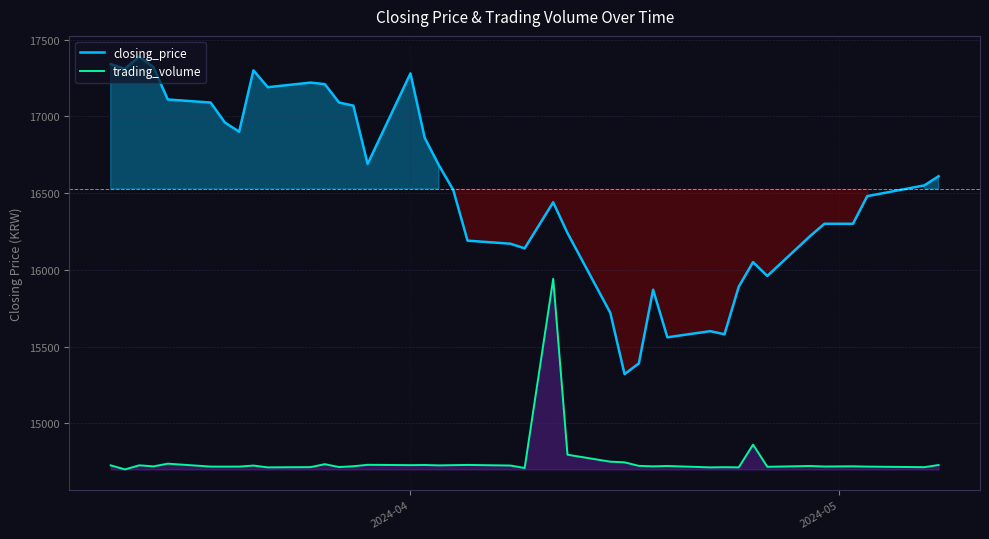

Reading right to left, extract all data points from this chart.

closing_price: 16610.0	16550.0	16480.0	16300.0	16300.0	16220.0	15960.0	16050.0	15890.0	15580.0	15600.0	15560.0	15870.0	15390.0	15320.0	15720.0	16240.0	16440.0	16140.0	16170.0	16190.0	16520.0	16680.0	16860.0	17280.0	16690.0	17070.0	17090.0	17210.0	17220.0	17190.0	17300.0	16900.0	16960.0	17090.0	17110.0	17320.0	17390.0	17310.0	17340.0
trading_volume: 14727.8	14713.6	14717.3	14719.3	14717.9	14721.4	14716.0	14860.5	14712.5	14713.5	14712.3	14721.3	14719.0	14722.2	14745.2	14749.5	14794.9	15941.0	14708.2	14724.4	14728.2	14726.8	14725.3	14727.8	14726.9	14729.0	14719.7	14714.4	14733.1	14714.0	14712.4	14724.0	14717.5	14717.2	14717.5	14736.4	14718.8	14725.8	14699.0	14725.5